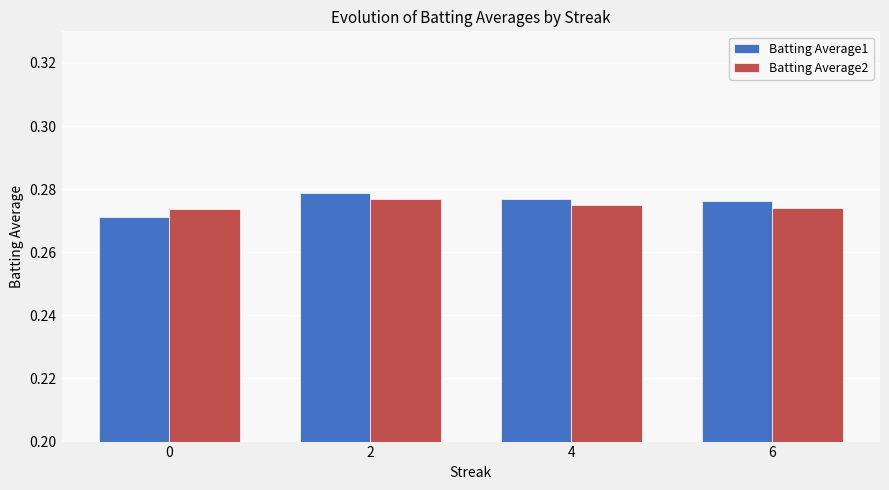

Which series has the widest spread of values?

Batting Average1